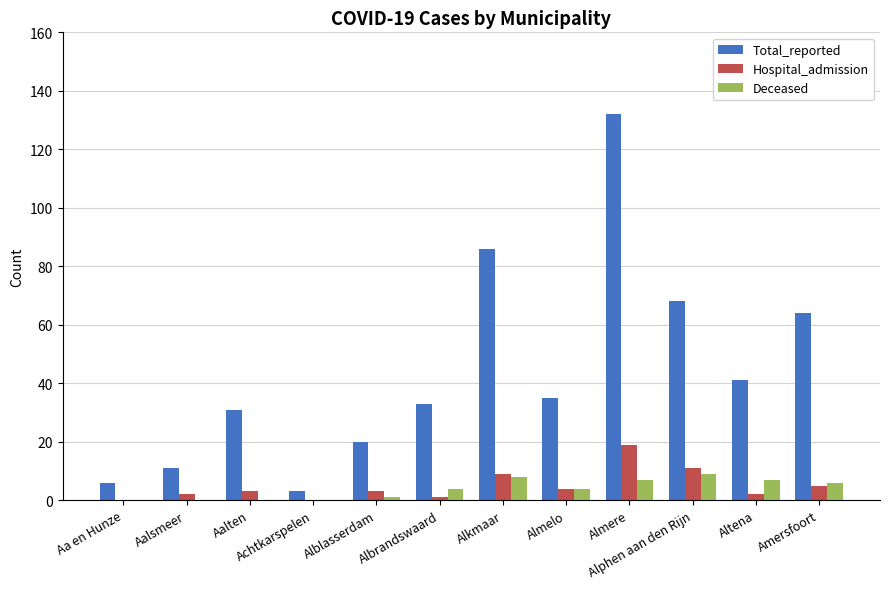

Which label corresponds to the largest value in the chart?

Almere